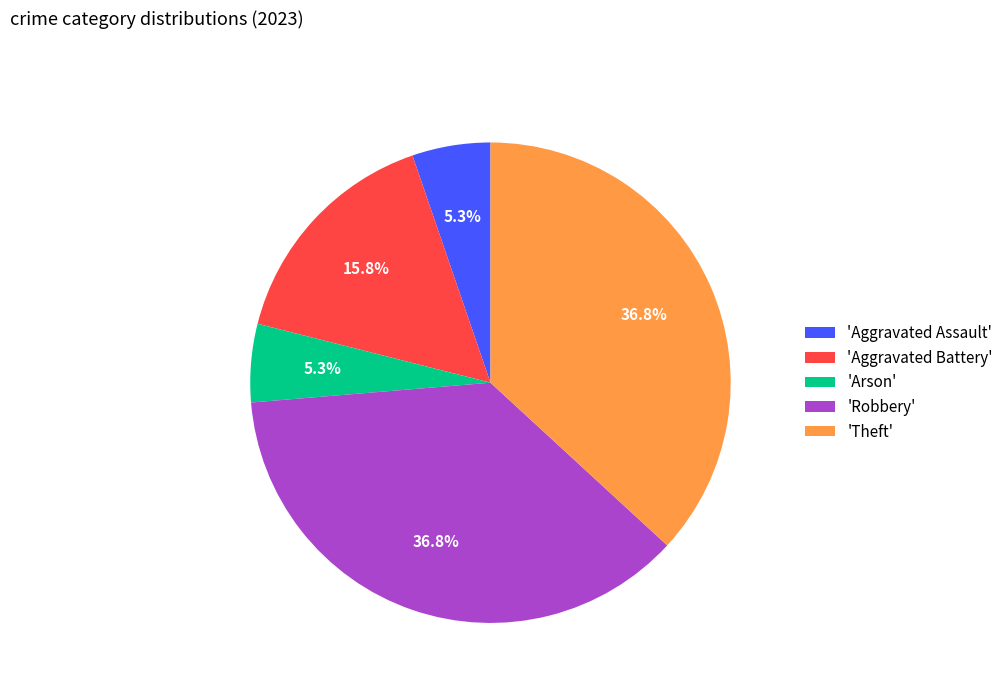

Combined, what portion of the pie is 'Aggravated Assault' and 'Theft'?

42.1%